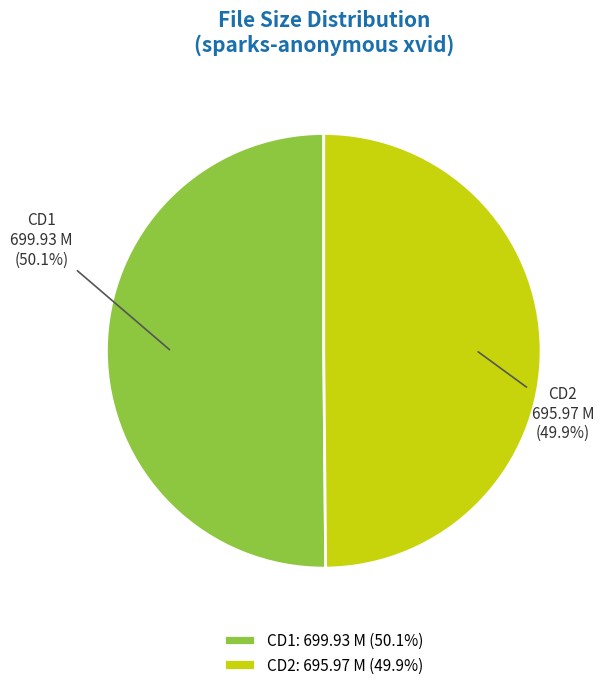

Is the sum of CD1 and CD2 greater than half?

Yes